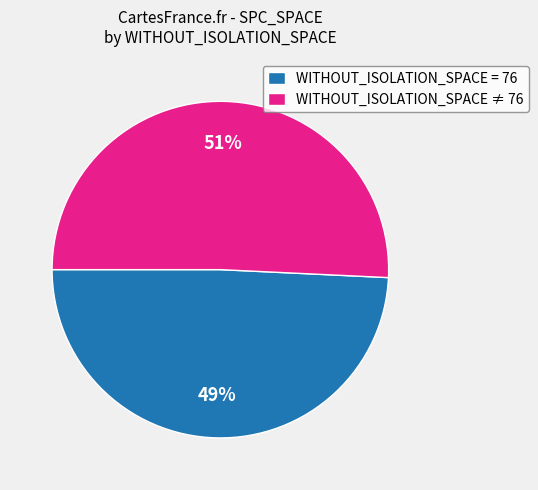

To the nearest percent, what is the difference between the WITHOUT_ISOLATION_SPACE ≠ 76 and WITHOUT_ISOLATION_SPACE = 76 slice percentages?

2%